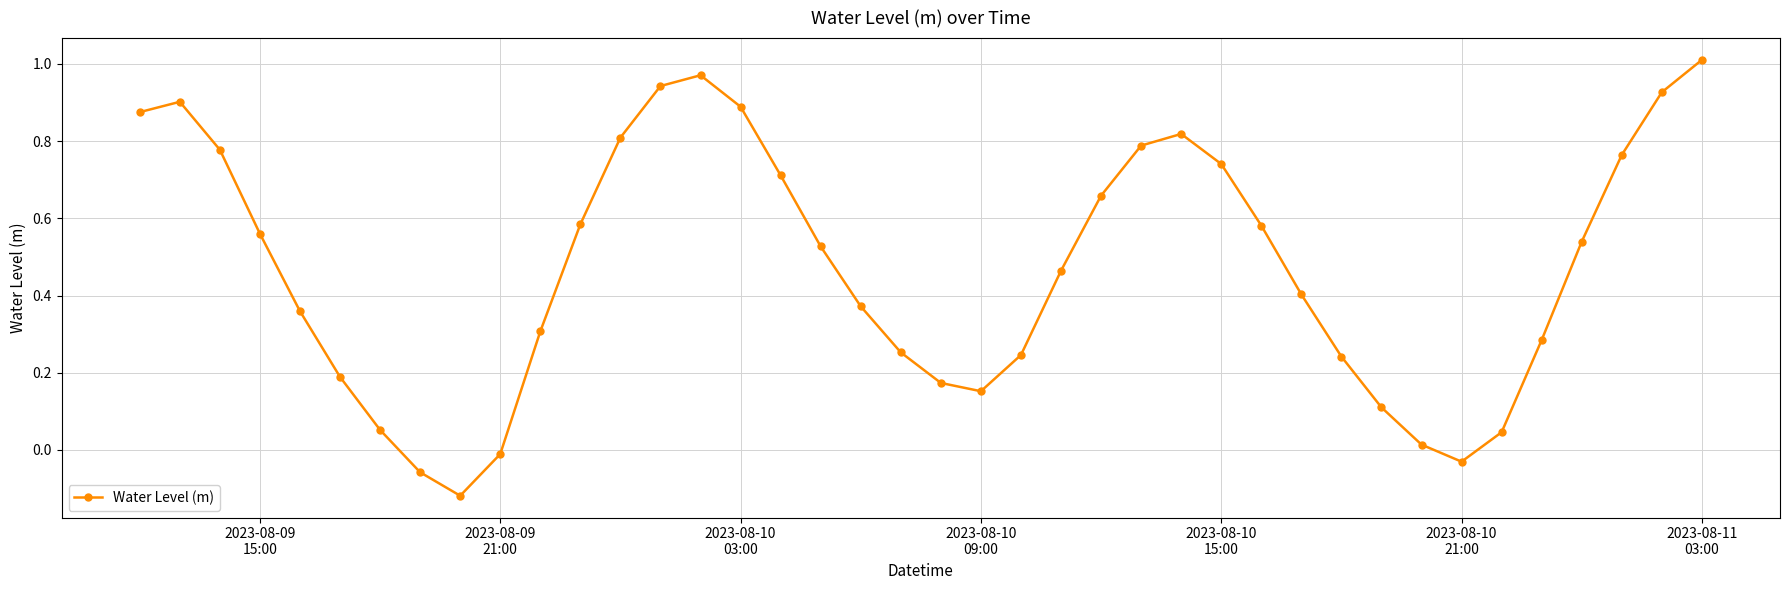

Is this an area chart (filled region under the line)?

No